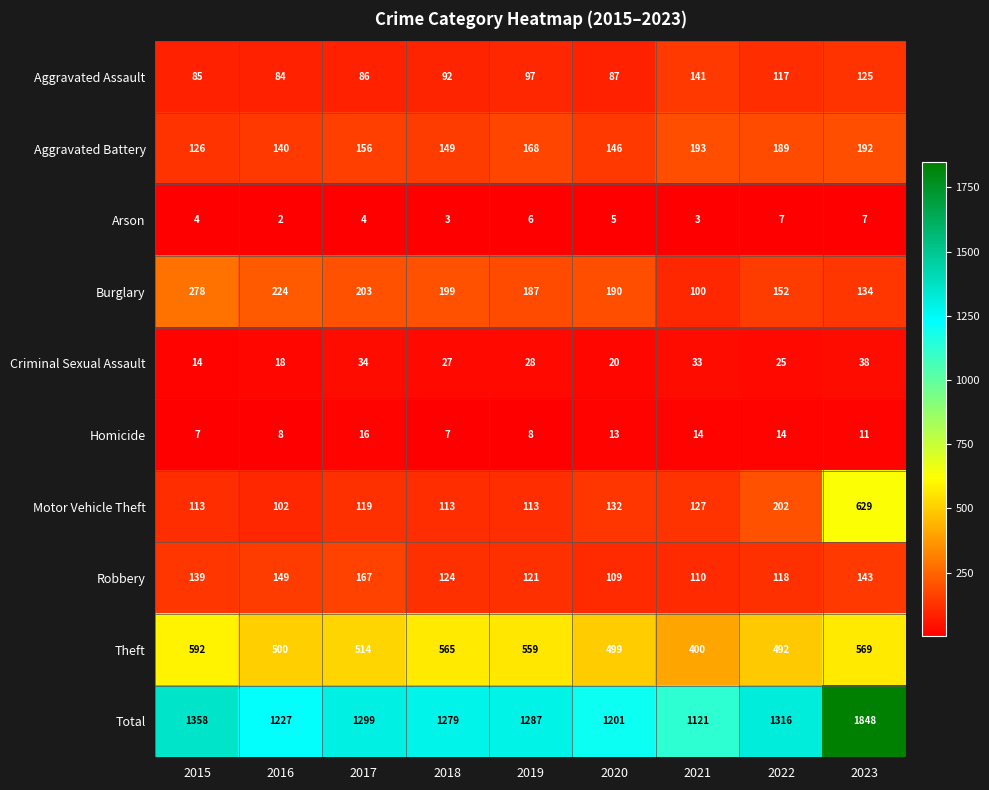

What is the average value of the Arson series?

5